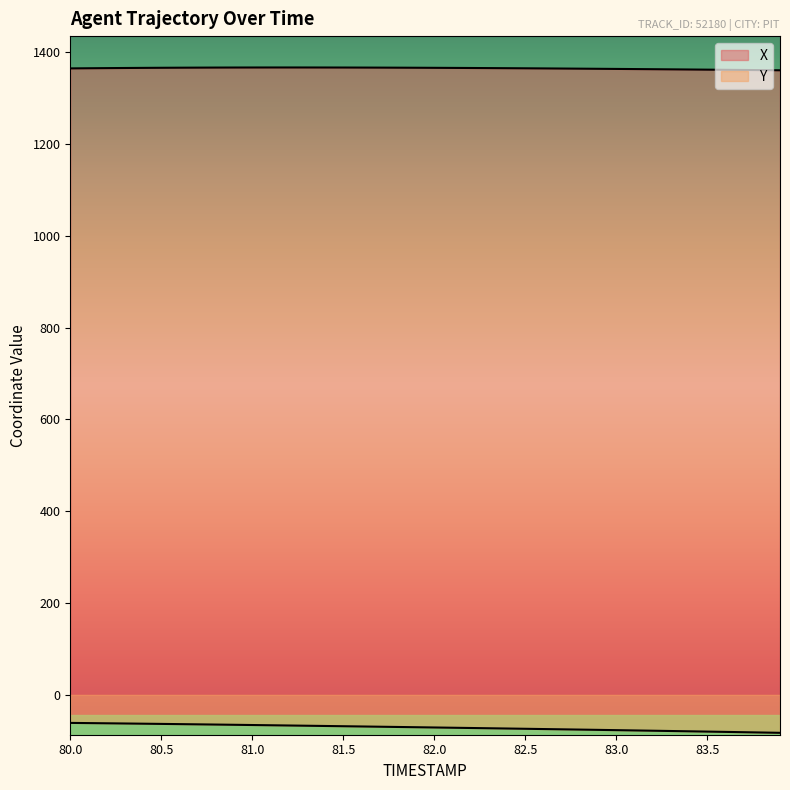

How many series are shown in this chart?

2